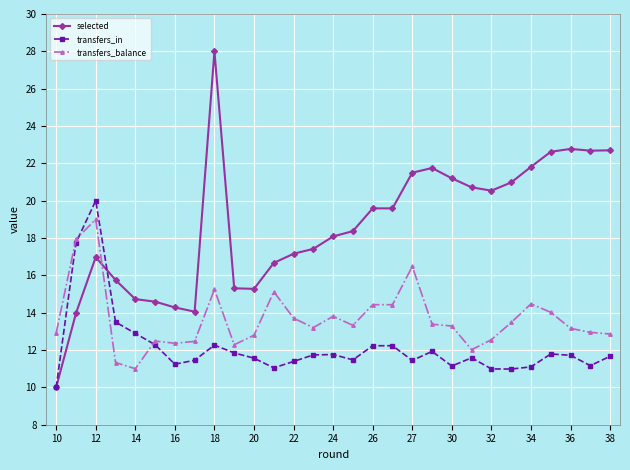

How many lines are shown in the chart?

3